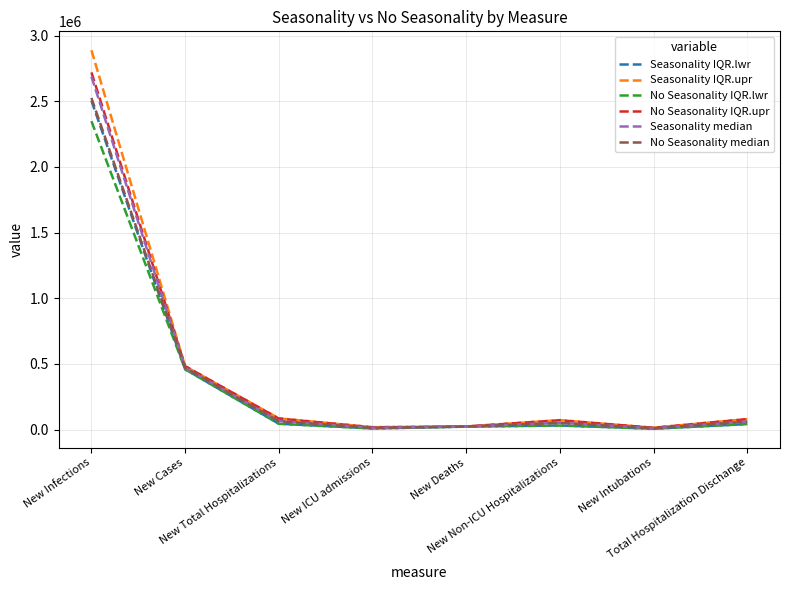

At which category is the sum across all series the highest?

New Infections